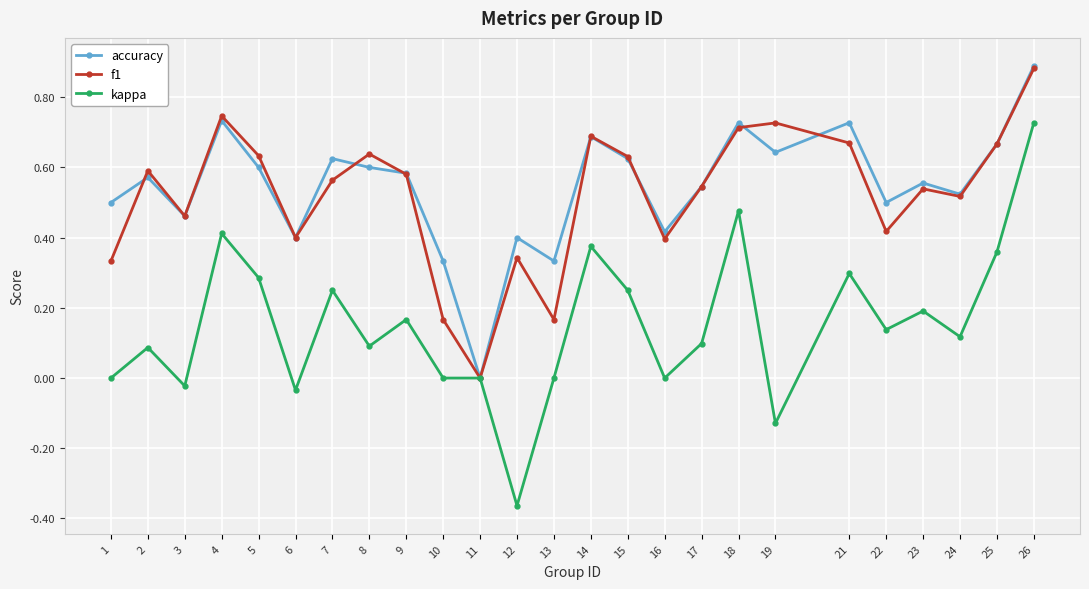

Is it true that accuracy equals 0.7 at 14?

True